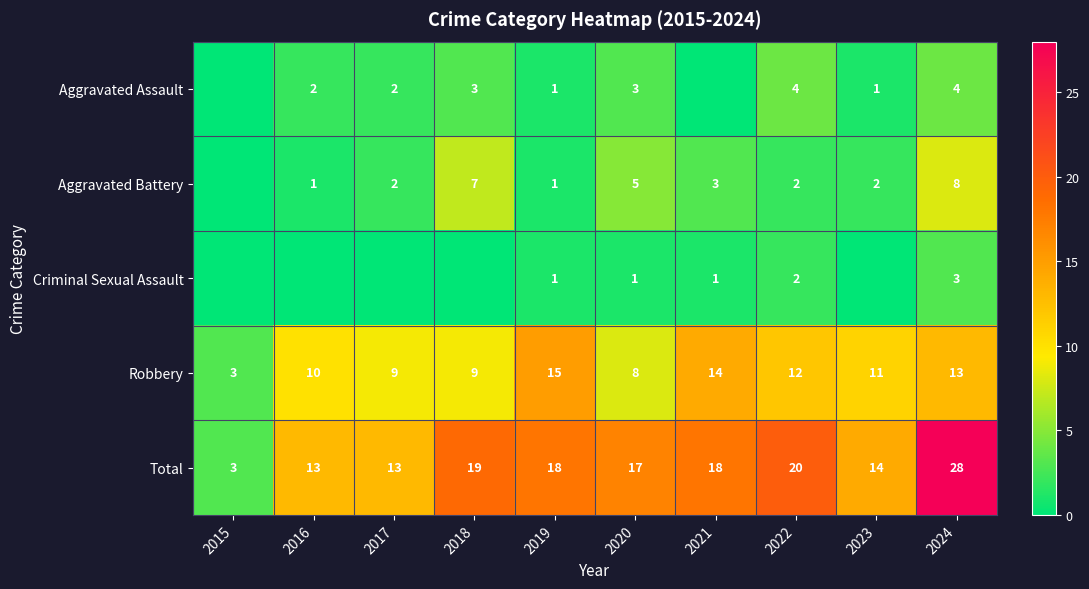

At which label does Total first exceed 18?

2018